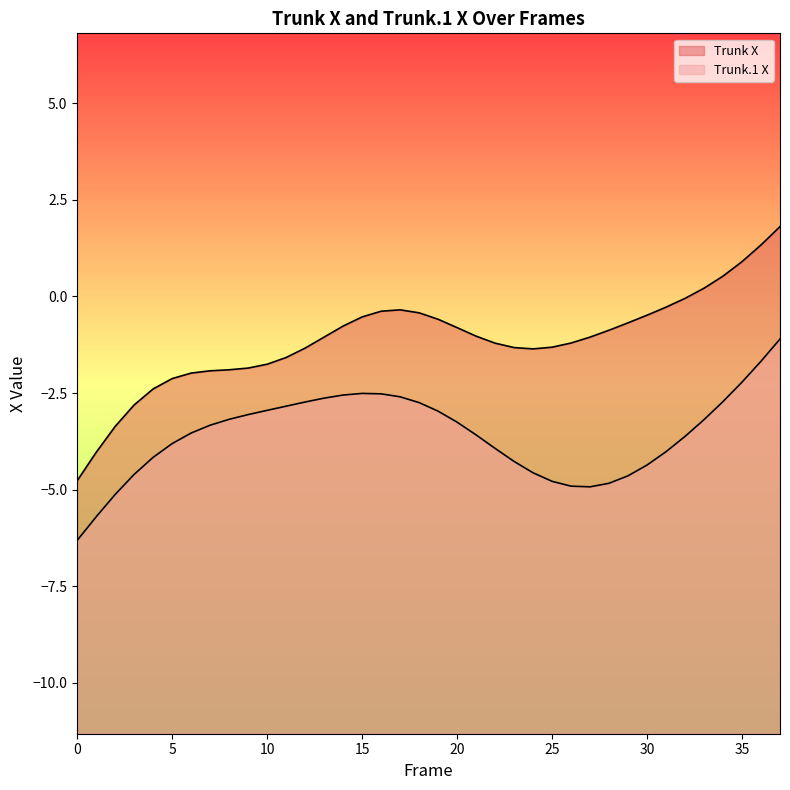

At how many categories does at least one series exceed -5?

38